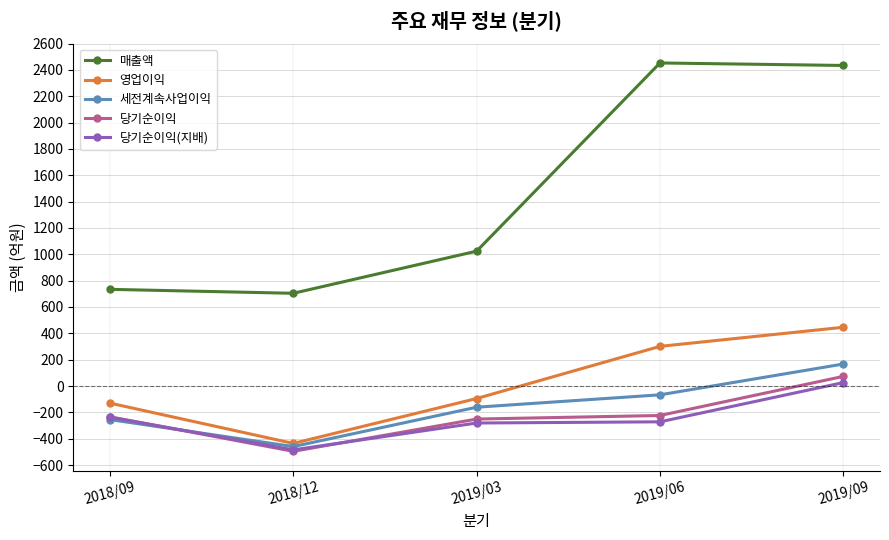

What is the approximate value of 당기순이익(지배) at 2019/03, to the nearest 10?

-280